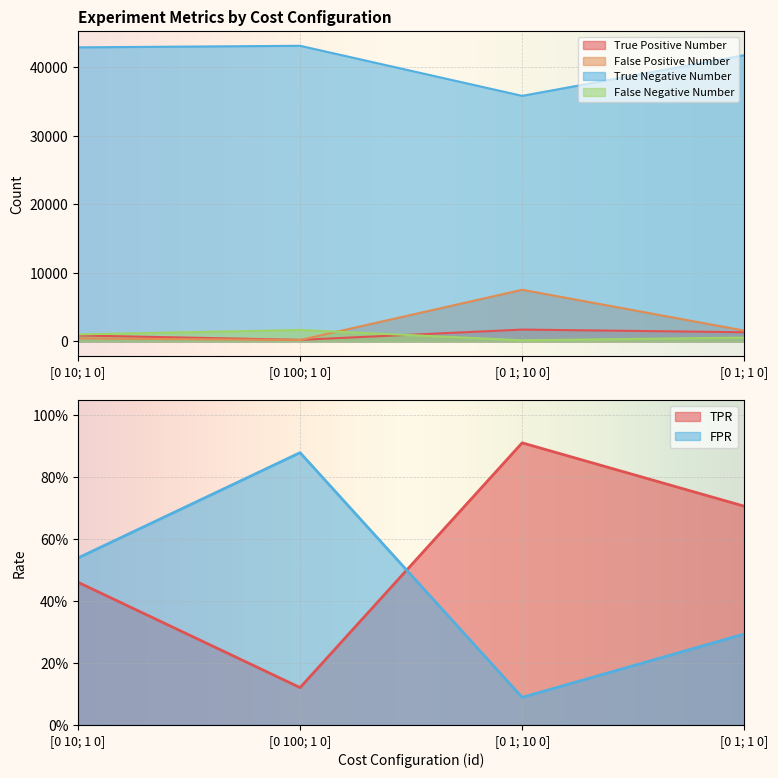

What is the label of the 3rd point from the right?

[0 100; 1 0]